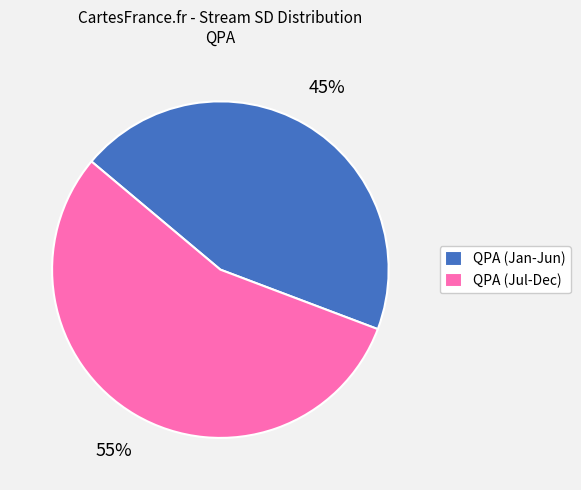

Which slice is the largest?

QPA (Jul-Dec)